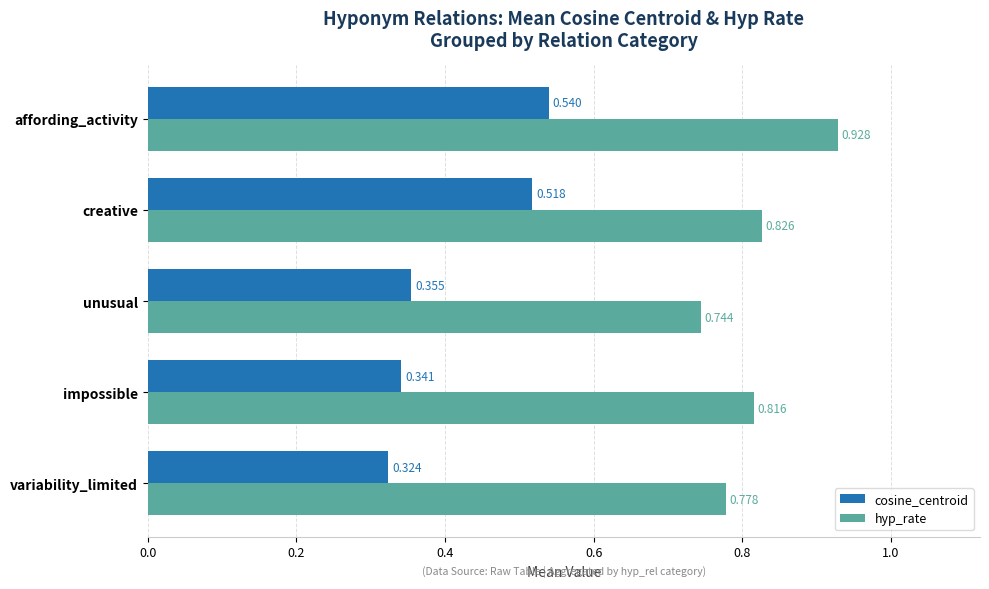

What is the difference between the second highest and minimum values in the cosine_centroid series?

0.2